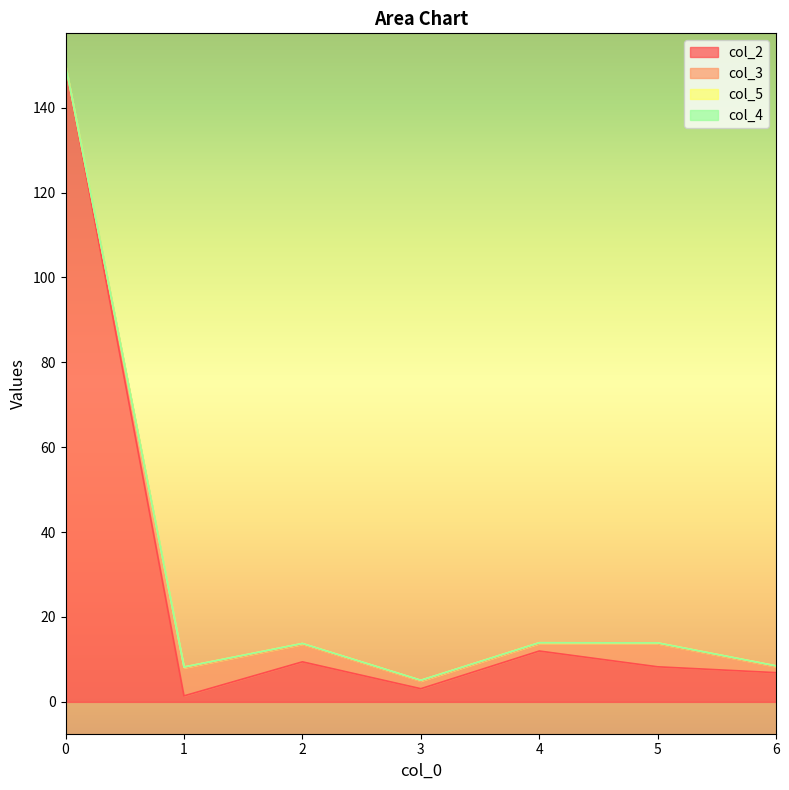

Which series changed the most between 2 and 3?

col_5